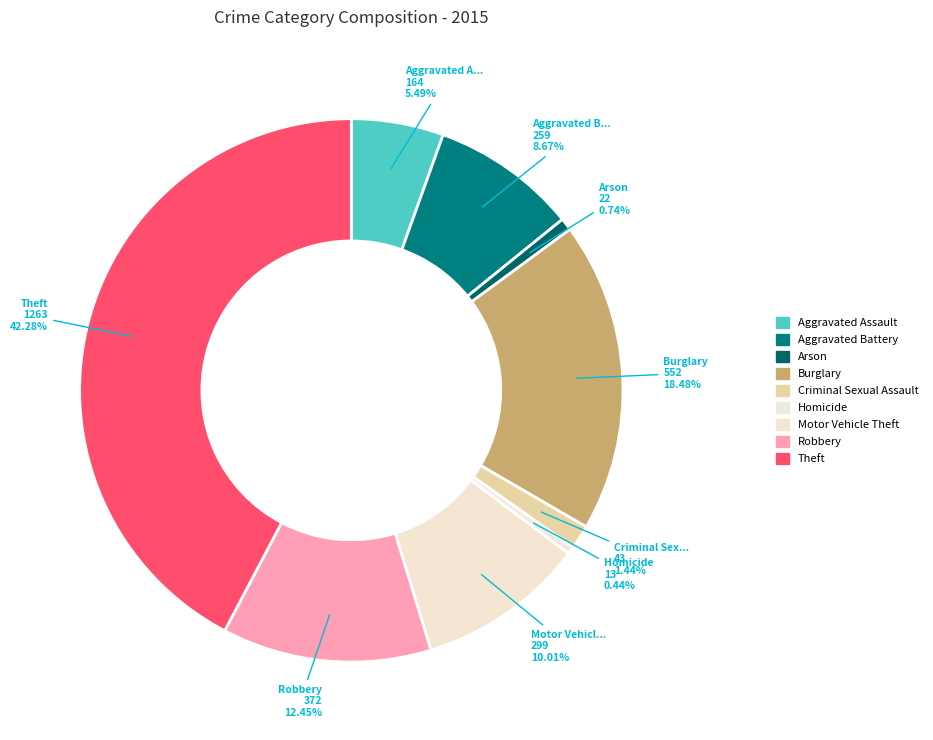

To the nearest percent, what is the difference between the largest and smallest slice percentages?

42%